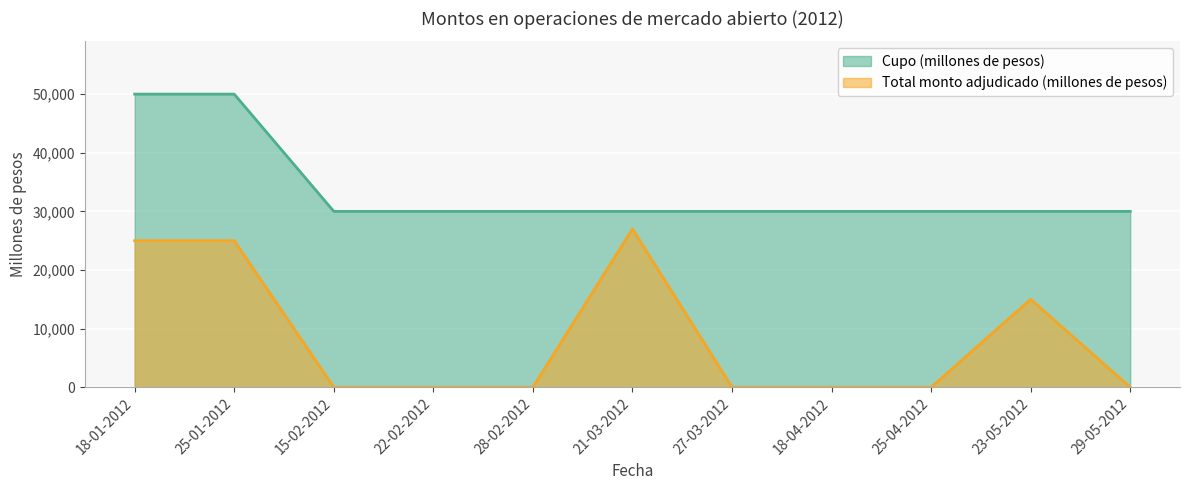

List the labels in order of Total monto adjudicado (millones de pesos) value, largest first.

21-03-2012, 18-01-2012, 25-01-2012, 23-05-2012, 15-02-2012, 22-02-2012, 28-02-2012, 27-03-2012, 18-04-2012, 25-04-2012, 29-05-2012